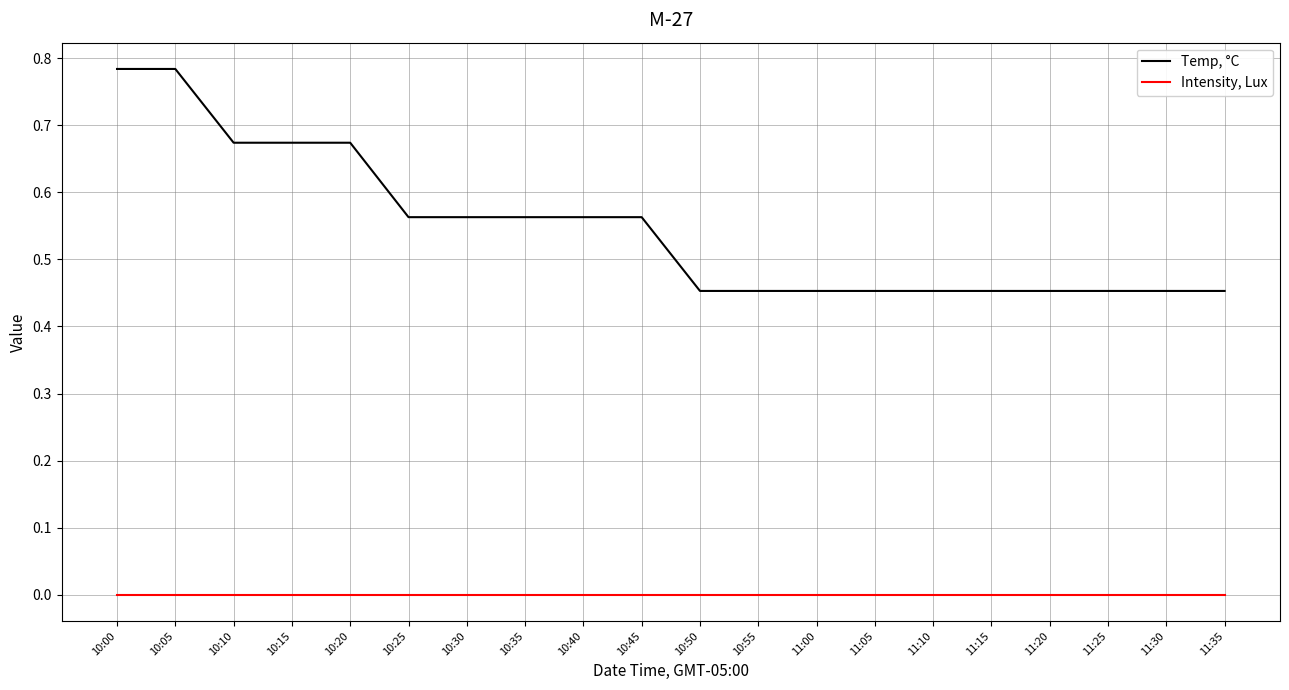

True or false: Temp, °C and Intensity, Lux intersect in this chart.

False